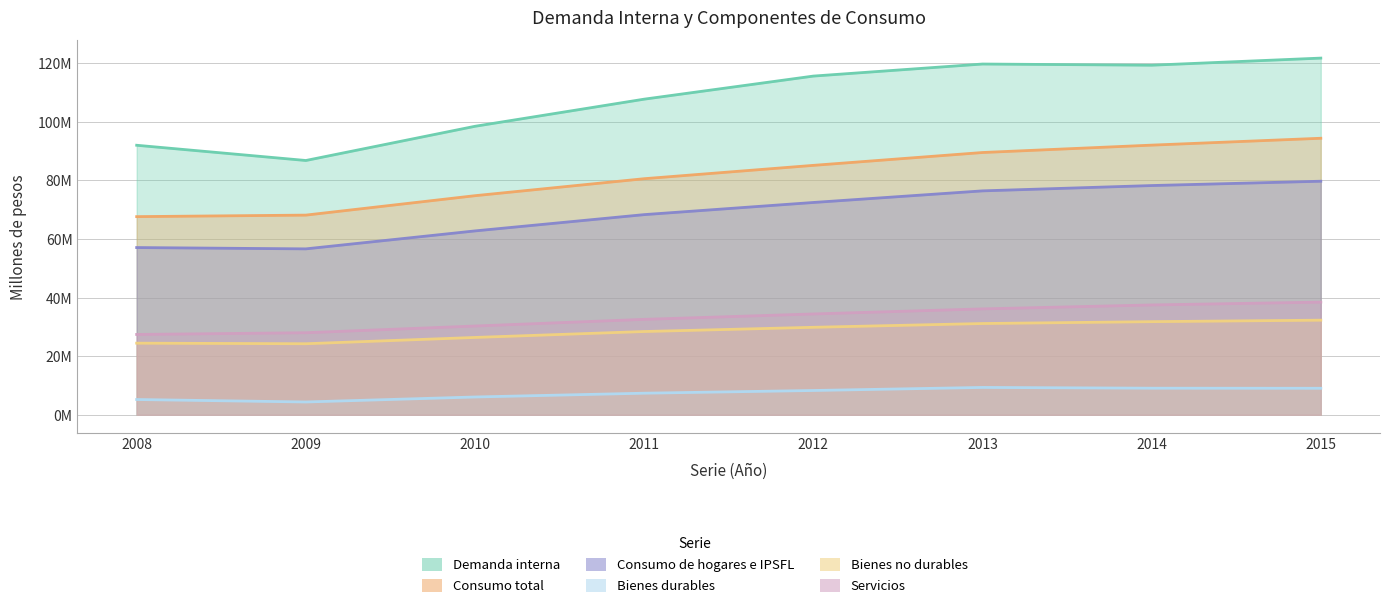

What is the sum of all Demanda interna values?

861407624